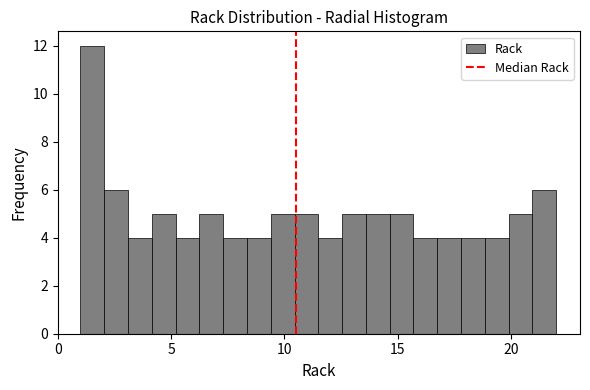

Around what value on the x-axis is the tallest bar? Give the approximate position of its centre, as read against the axis.

1.5